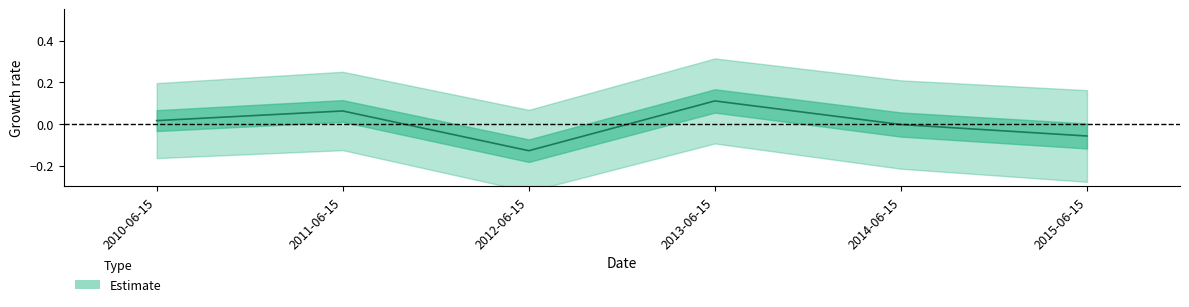

Rank the categories by value from highest to lowest.

2013-06-15, 2011-06-15, 2010-06-15, 2014-06-15, 2015-06-15, 2012-06-15